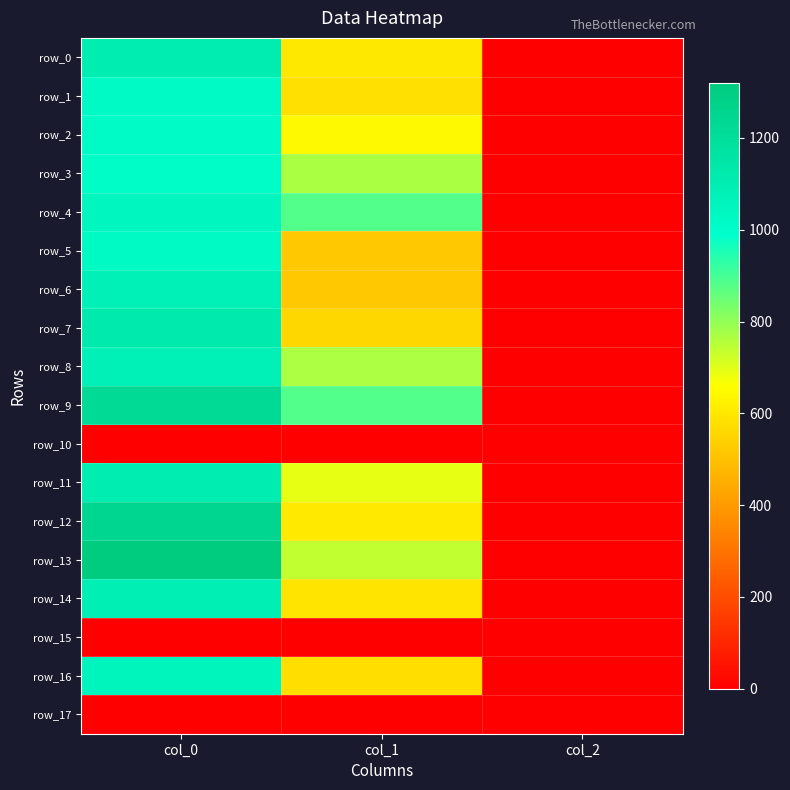

Which series has the largest total across all categories?

row_9